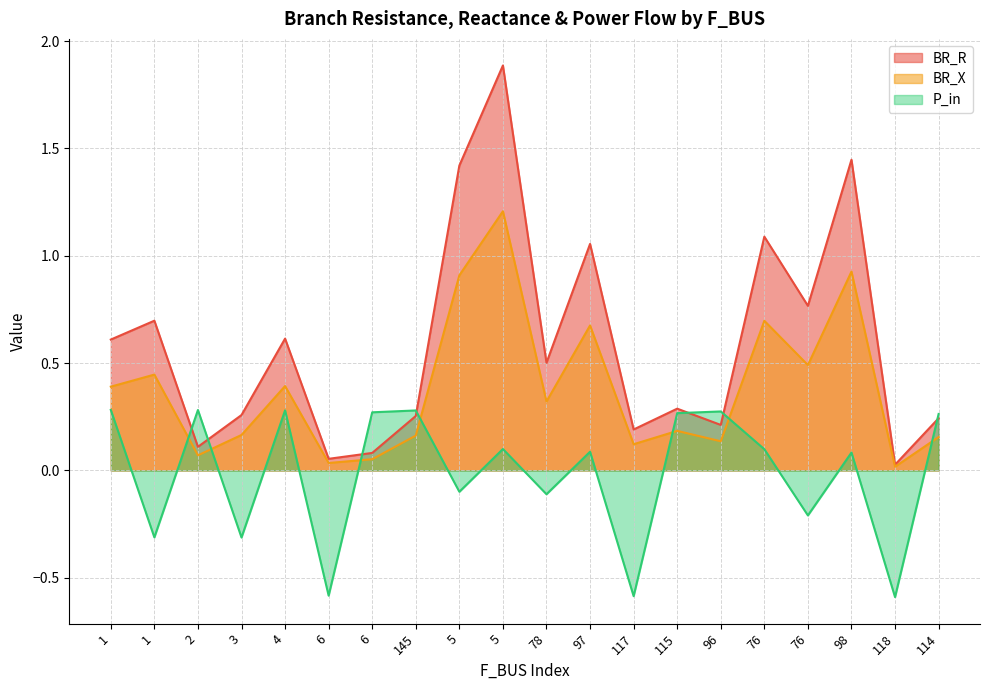

What is the average value of the BR_X series?

0.4